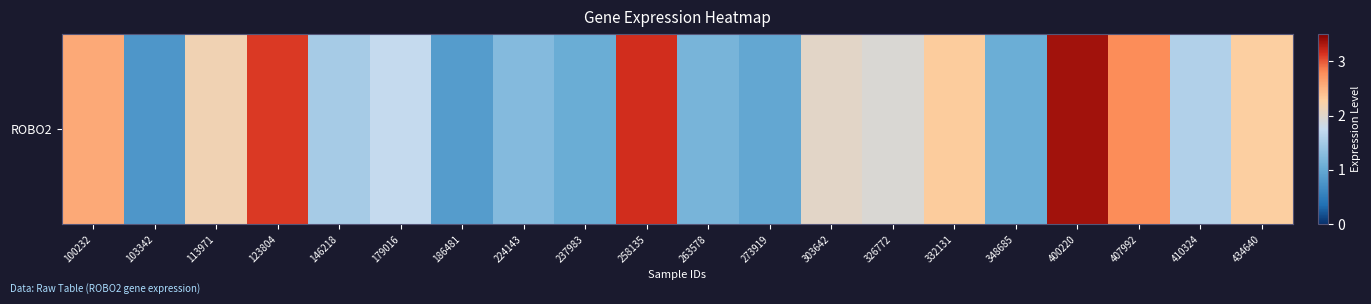

Rank the categories by value from lowest to highest.

103342, 186481, 273919, 237983, 348685, 263578, 224143, 146218, 410324, 179016, 326772, 303642, 113971, 434640, 332131, 100232, 407992, 123804, 258135, 400220